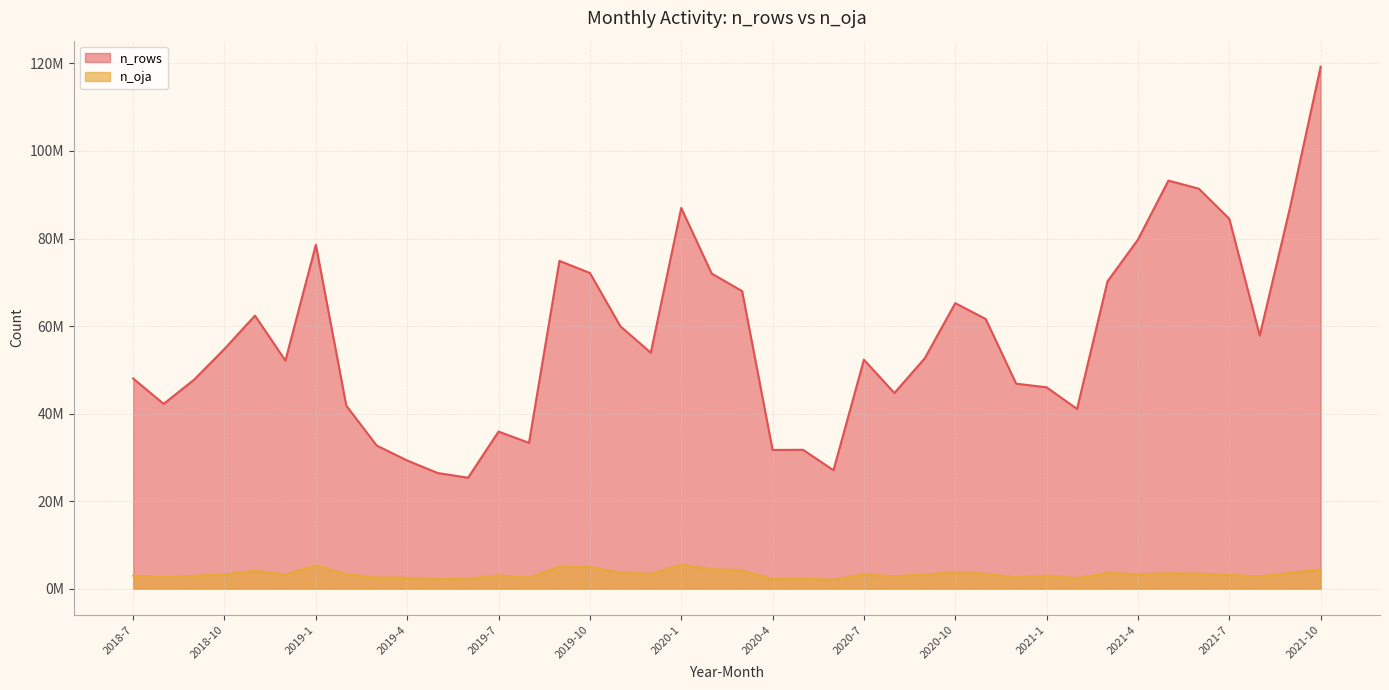

What position from the right is 2019-11?

24